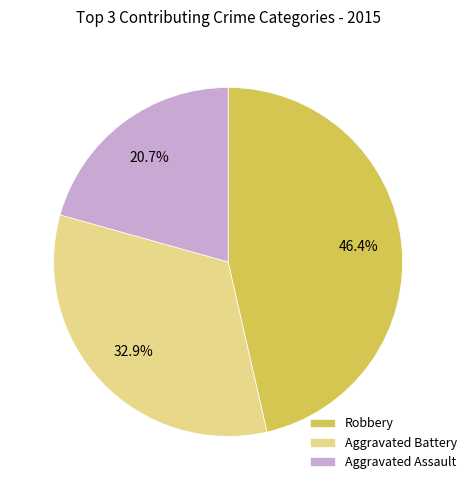

To the nearest percent, what is the average slice percentage?

33%